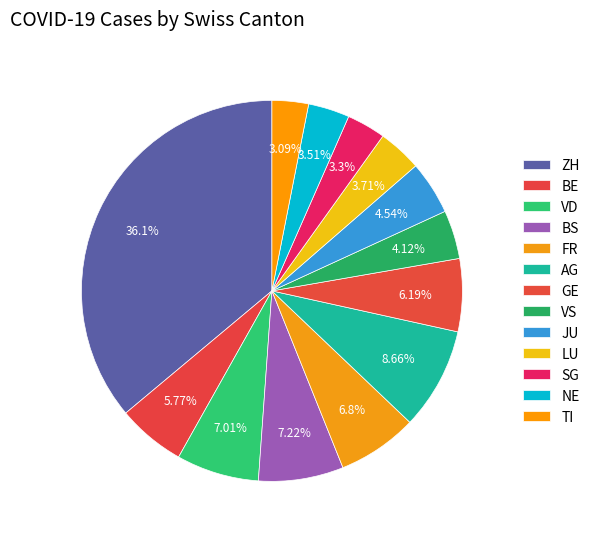

To the nearest percent, what percentage of the pie is VD?

7%